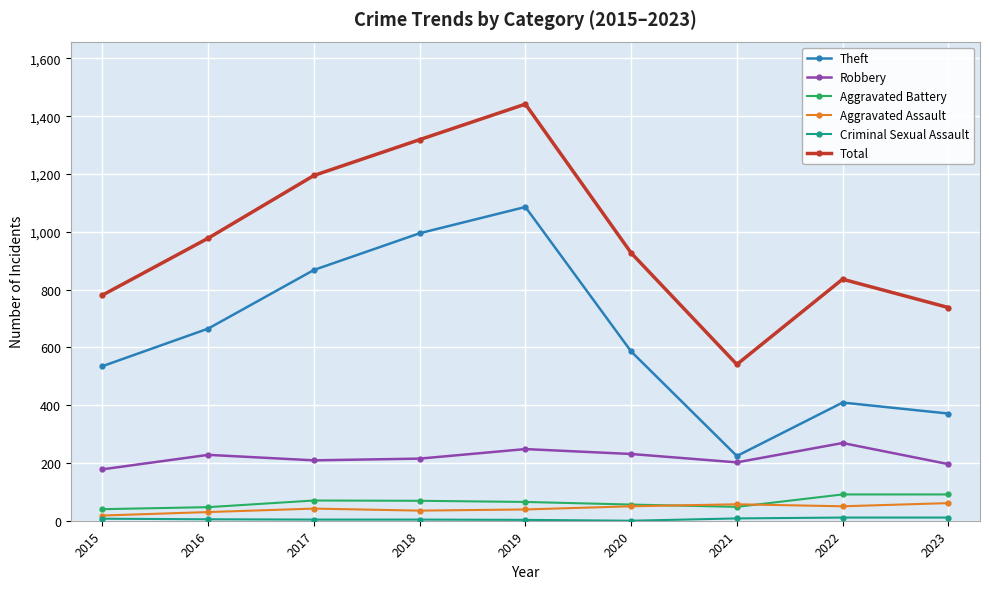

Is it true that Robbery equals 351 at 2022?

False